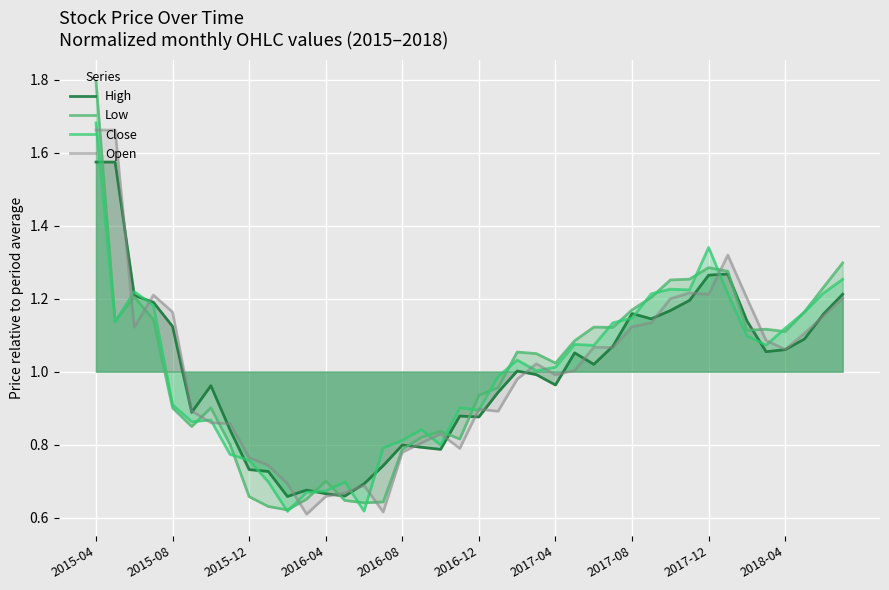

At which category does the chart reach its minimum across all series?

11